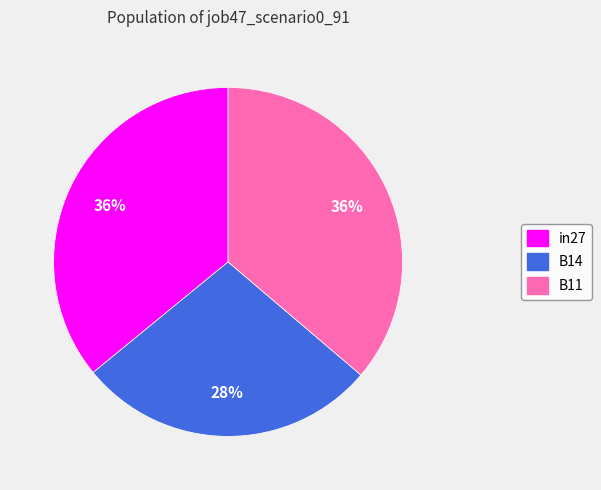

To the nearest percent, what percentage of the pie is B14?

28%